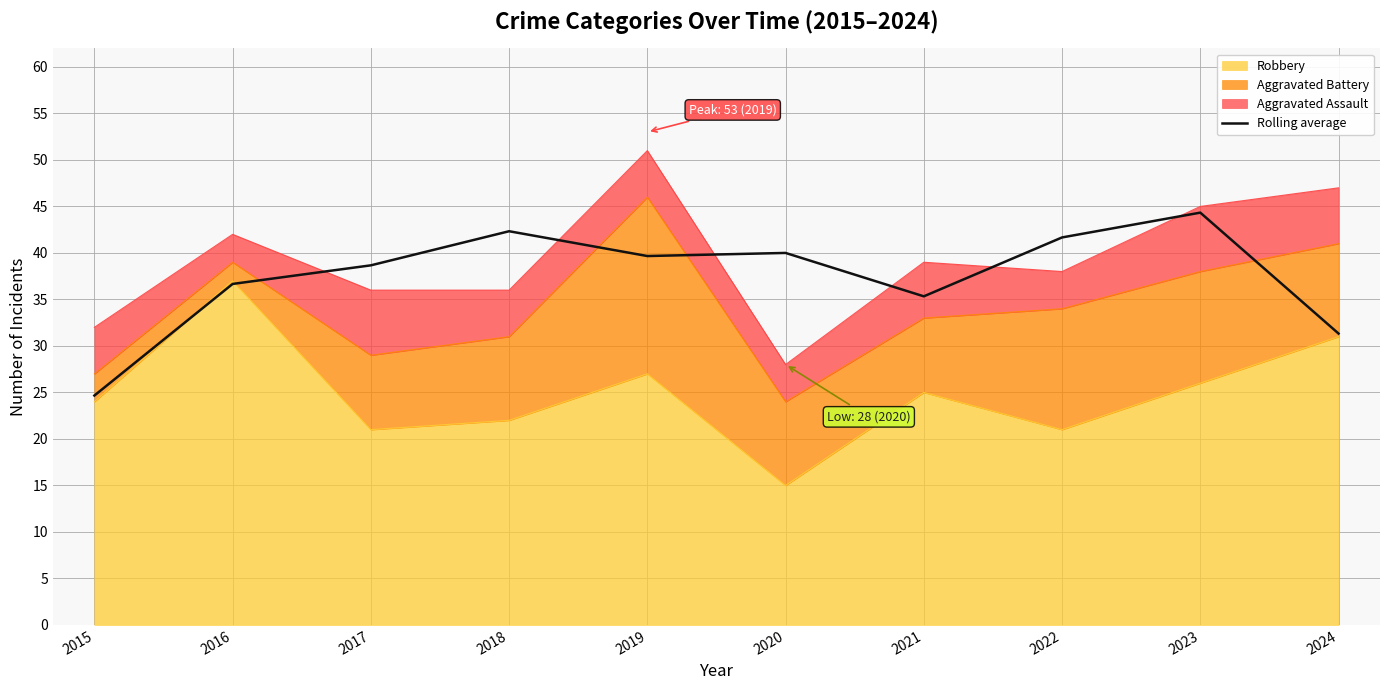

What is the difference between the values at 2022 and 2015?

17.0